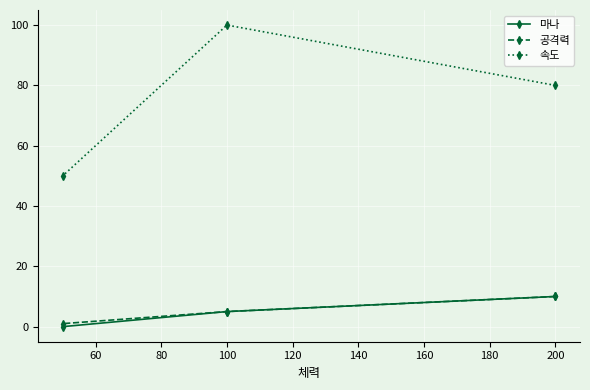

Reading right to left, list all the values displayed in this chart.

마나: 10	5	0
공격력: 10	5	1
속도: 80	100	50